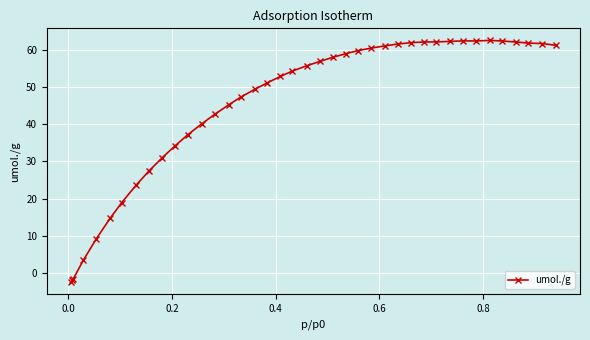

What is the difference between the second highest and second lowest values?

64.3